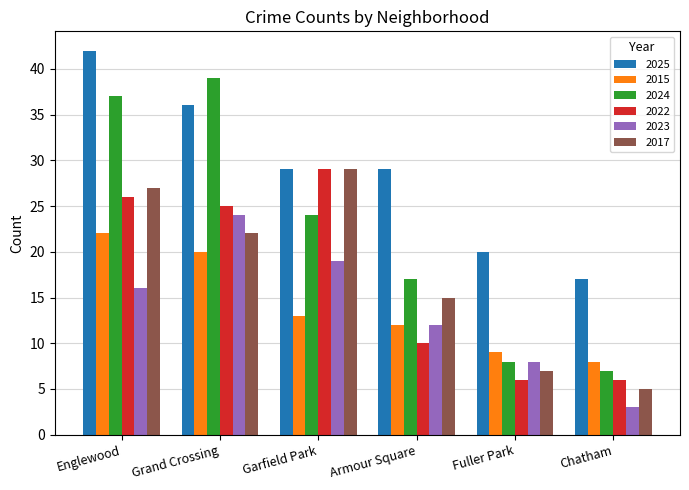

At which category is the sum across all series the highest?

Englewood